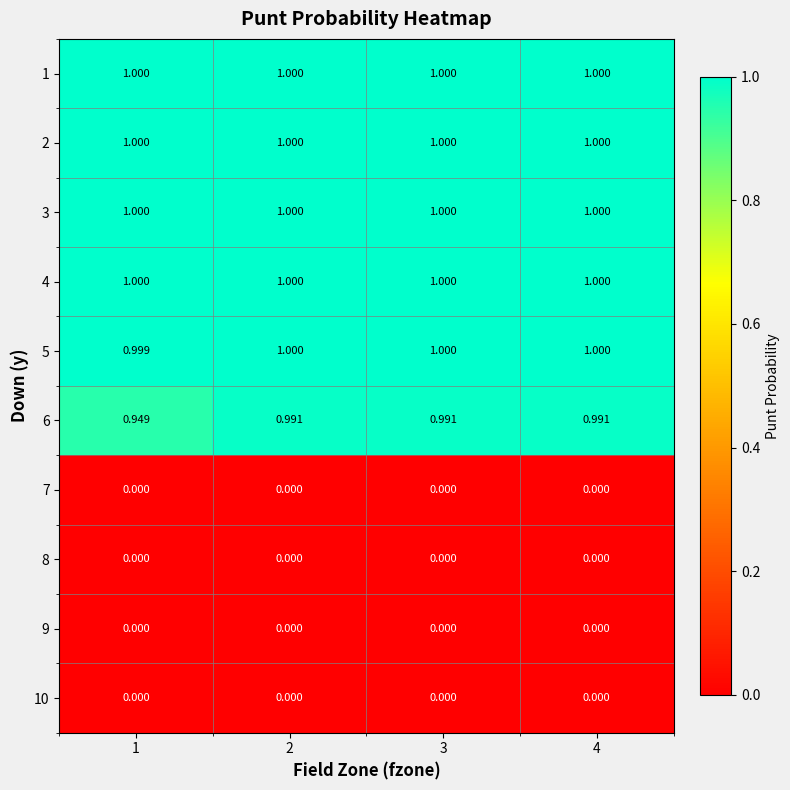

At how many categories does at least one series exceed 0?

4